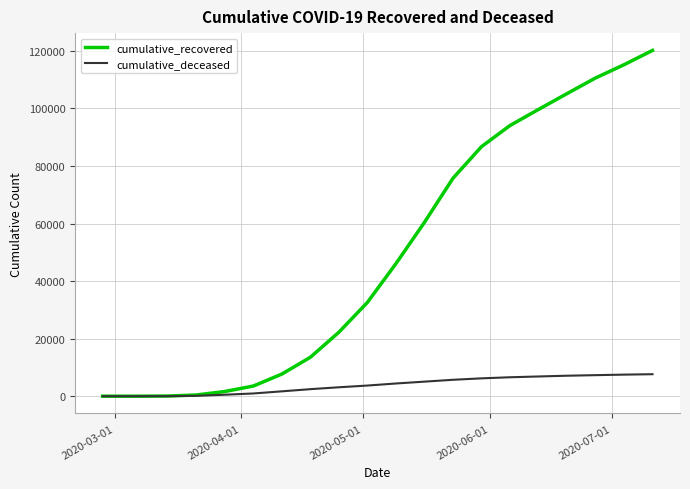

Which series has the largest total across all categories?

cumulative_recovered